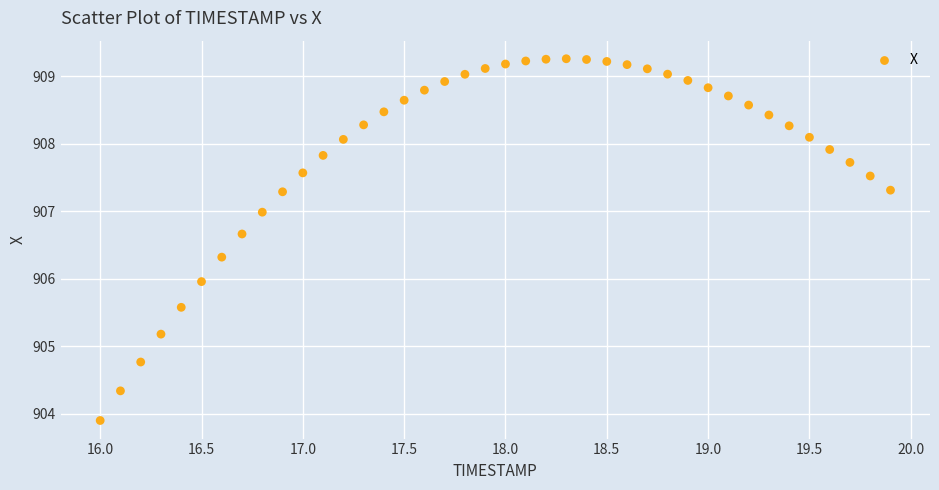

What is the range of X values (max minus min)?

3.9